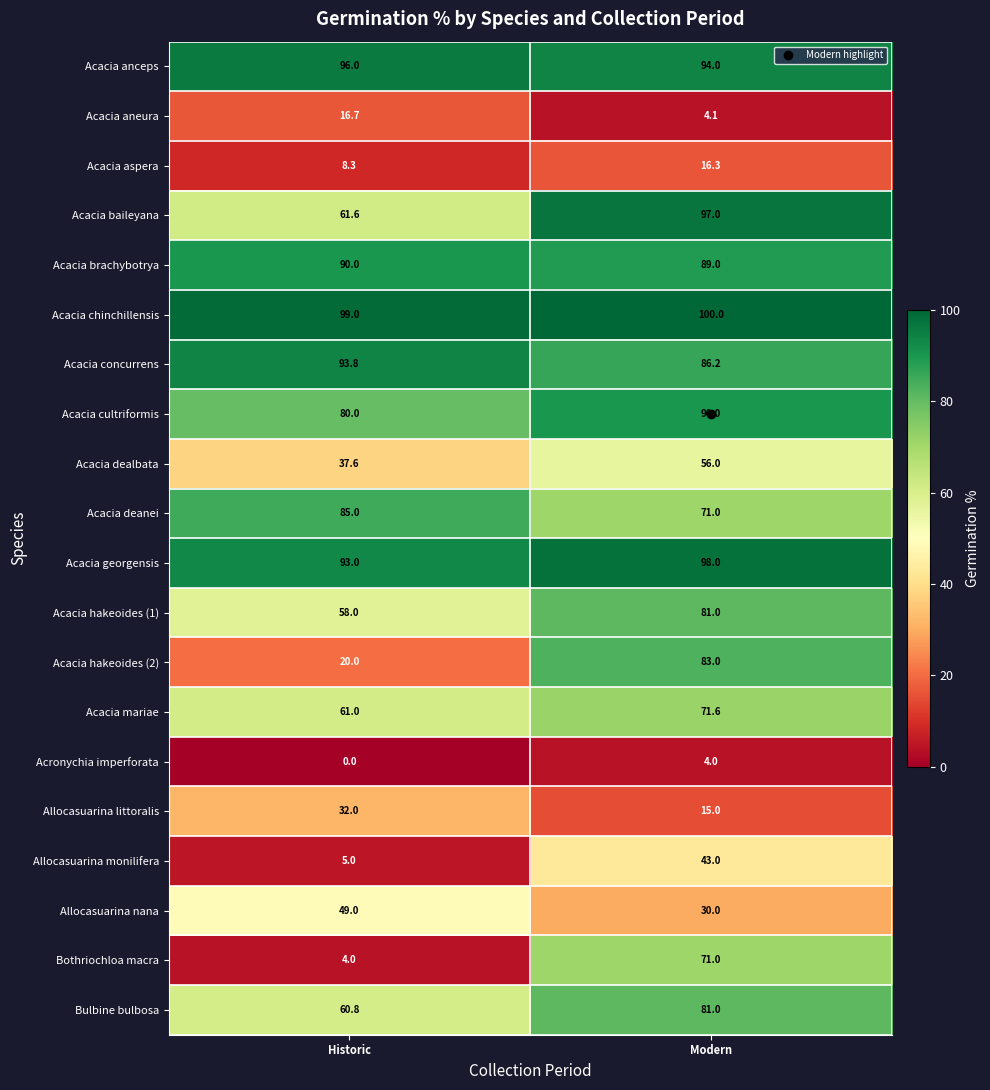

Which series changed the most between Historic and Modern?

Bothriochloa macra